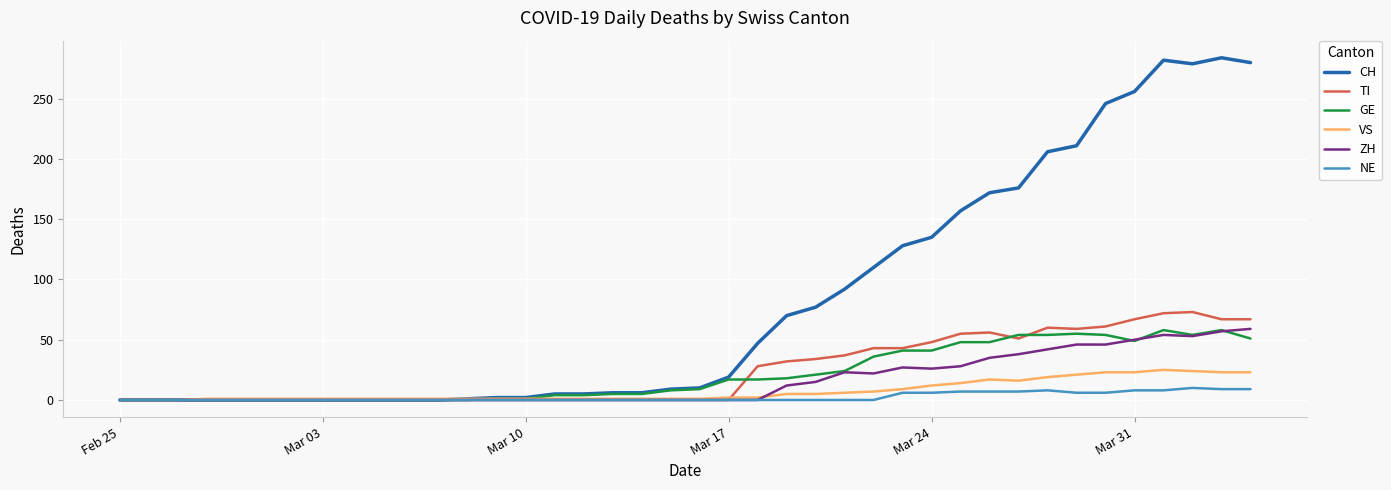

Which series has the largest range (max minus min)?

CH